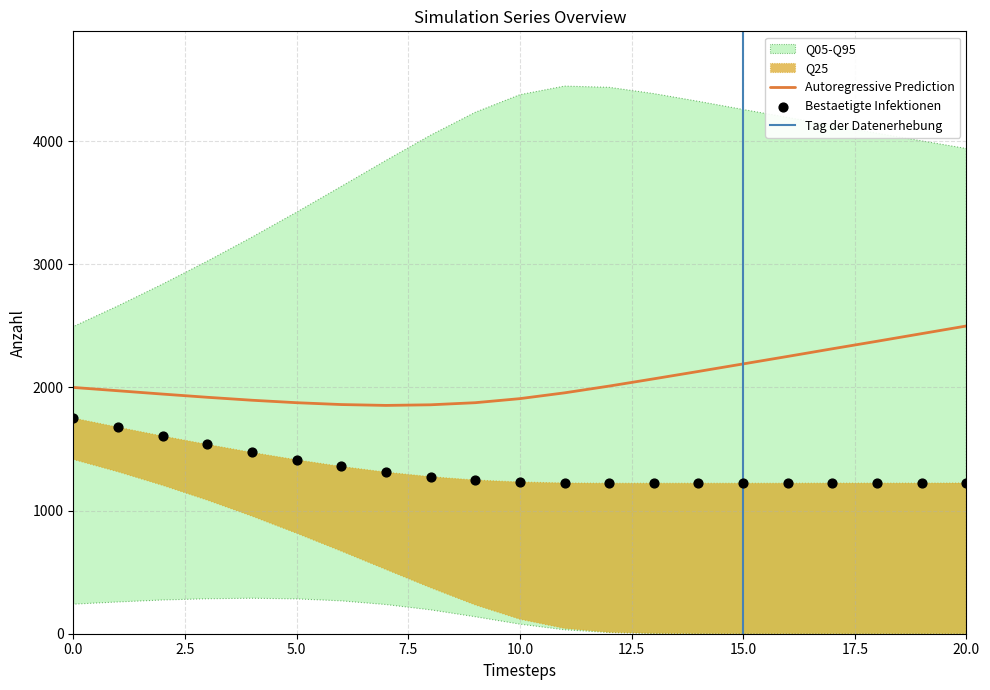

What is the highest value of the Autoregressive Prediction series?

2499